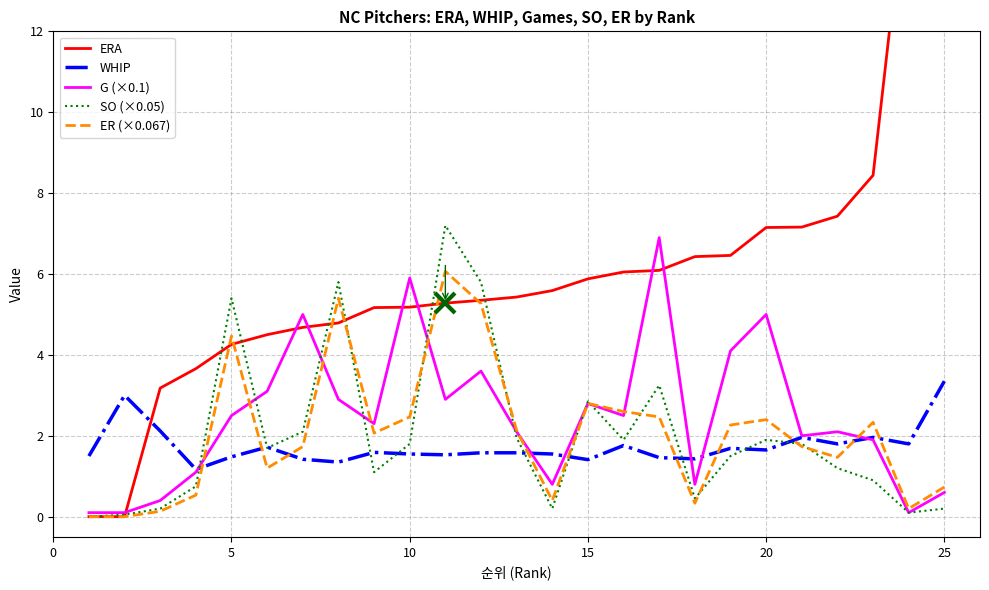

In WHIP, how many points are lower than both neighbors (excluding endpoints)?

8